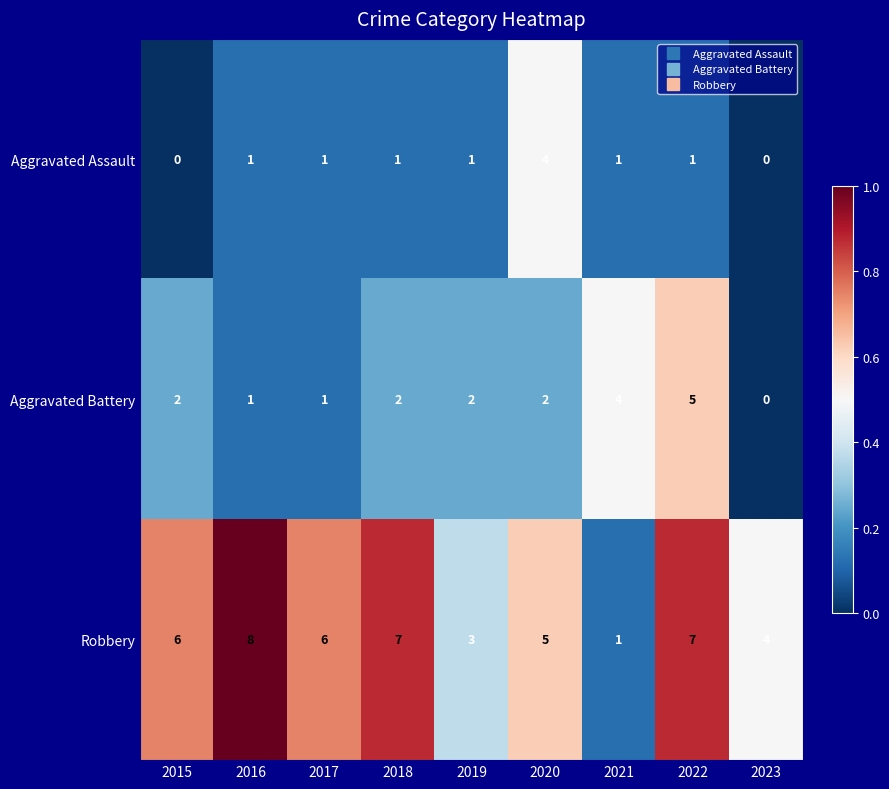

Between 2017 and 2022, which series saw the biggest shift?

Aggravated Battery